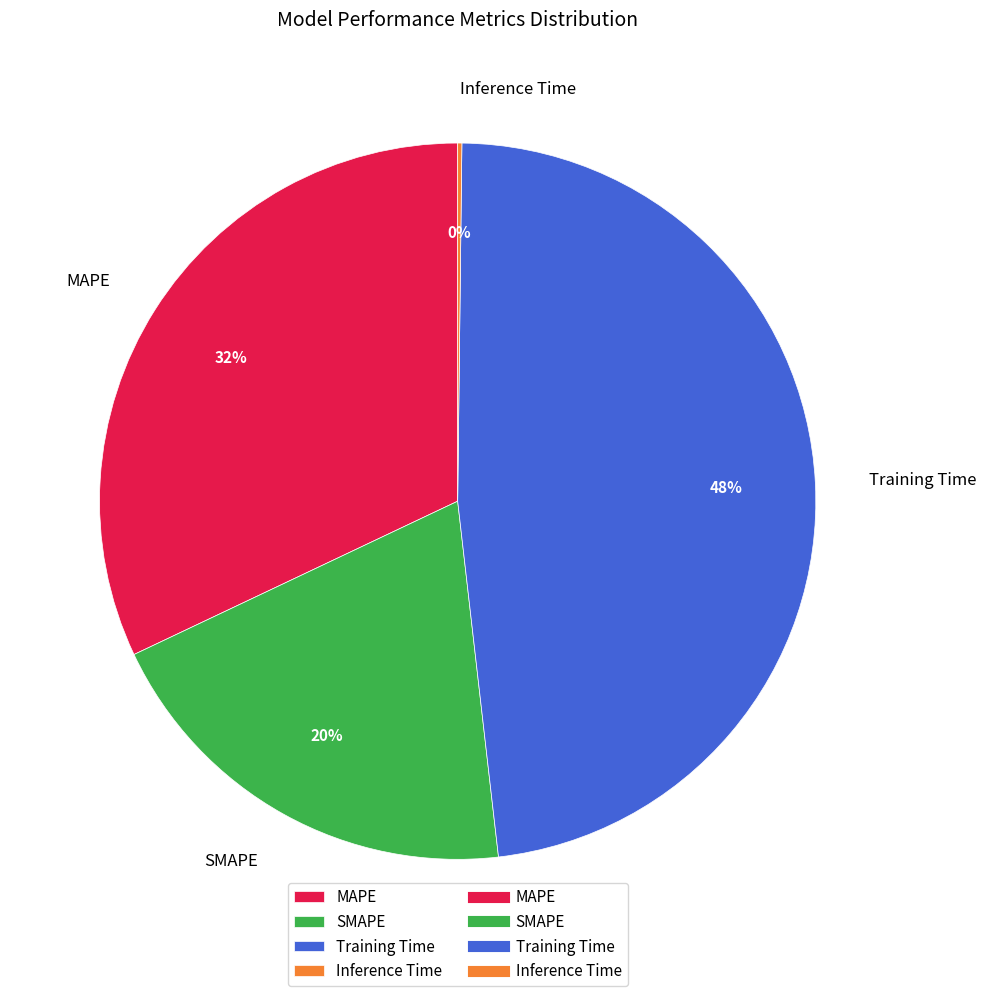

Combined, do Training Time and SMAPE account for over 50%?

Yes